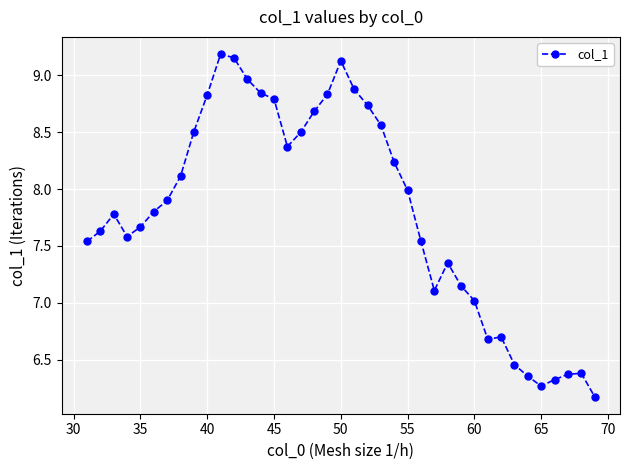

True or false: the data has more than 2 interior local peaks.

True